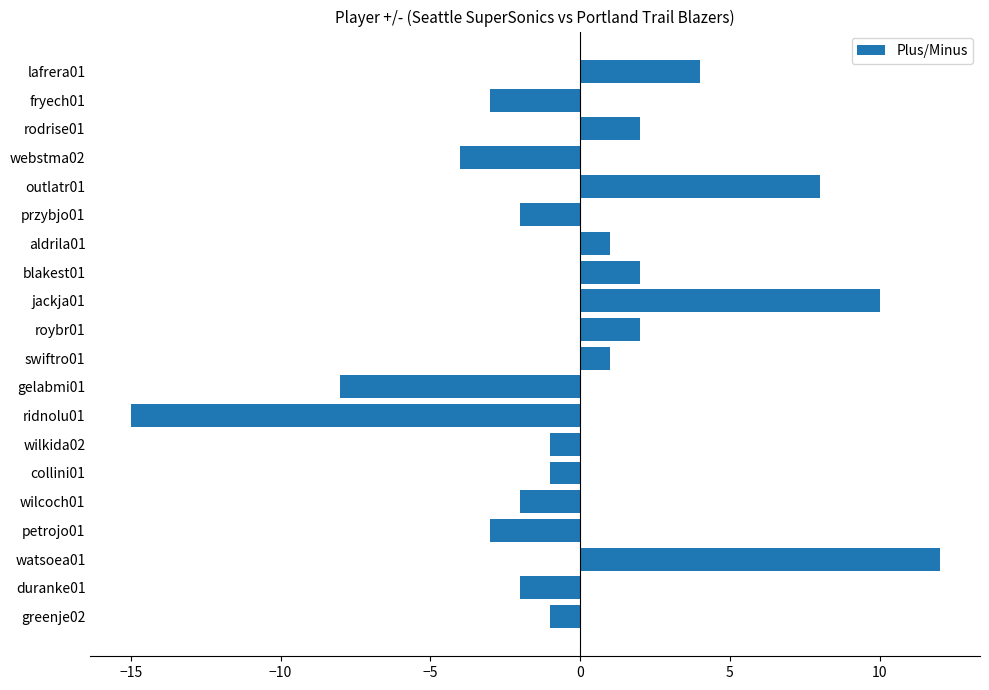

The value at greenje02 is -2. True or false?

False